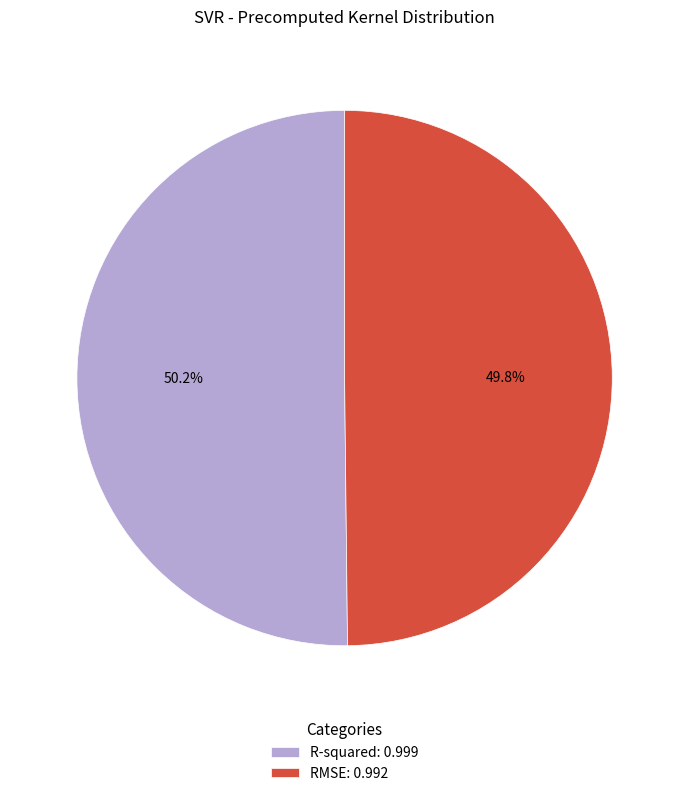

To the nearest percent, what portion does RMSE represent?

50%